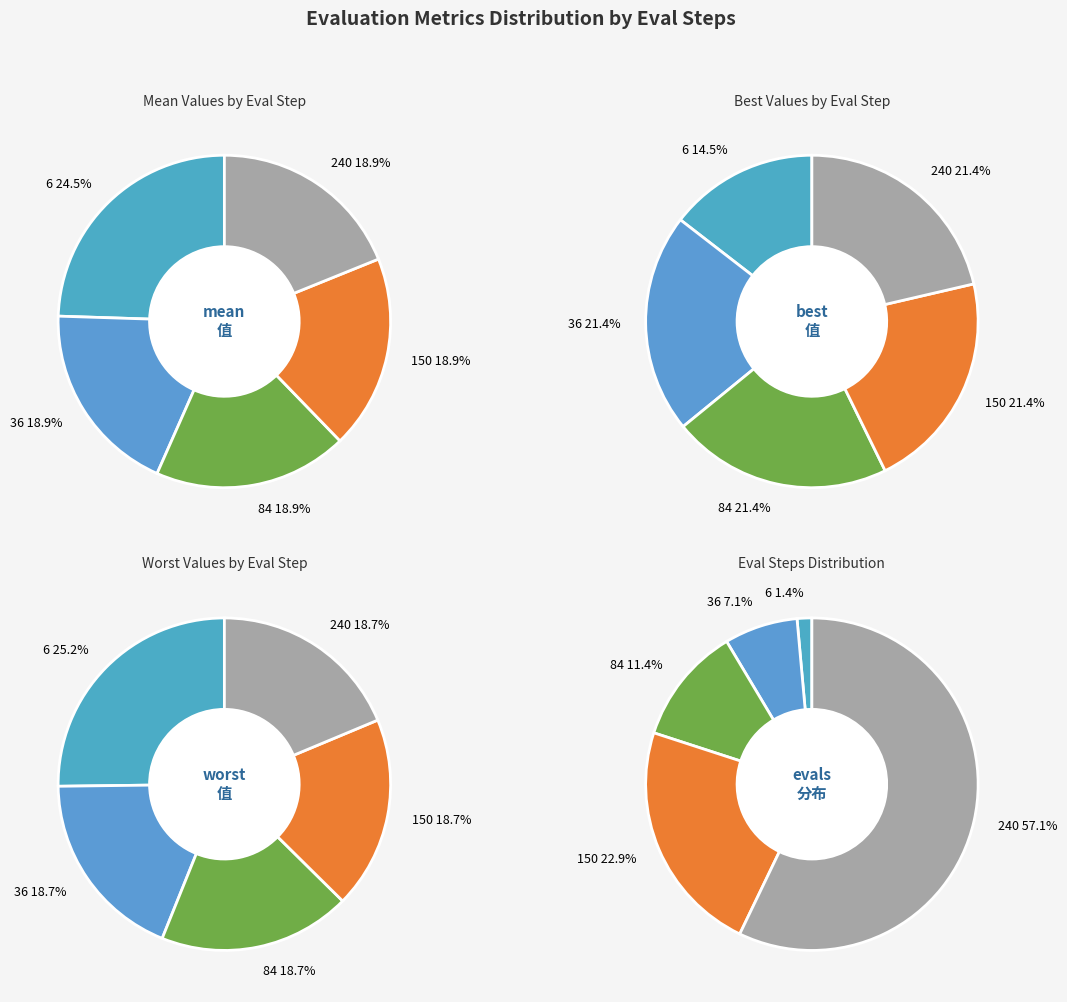

What is the largest slice in the pie chart?

6